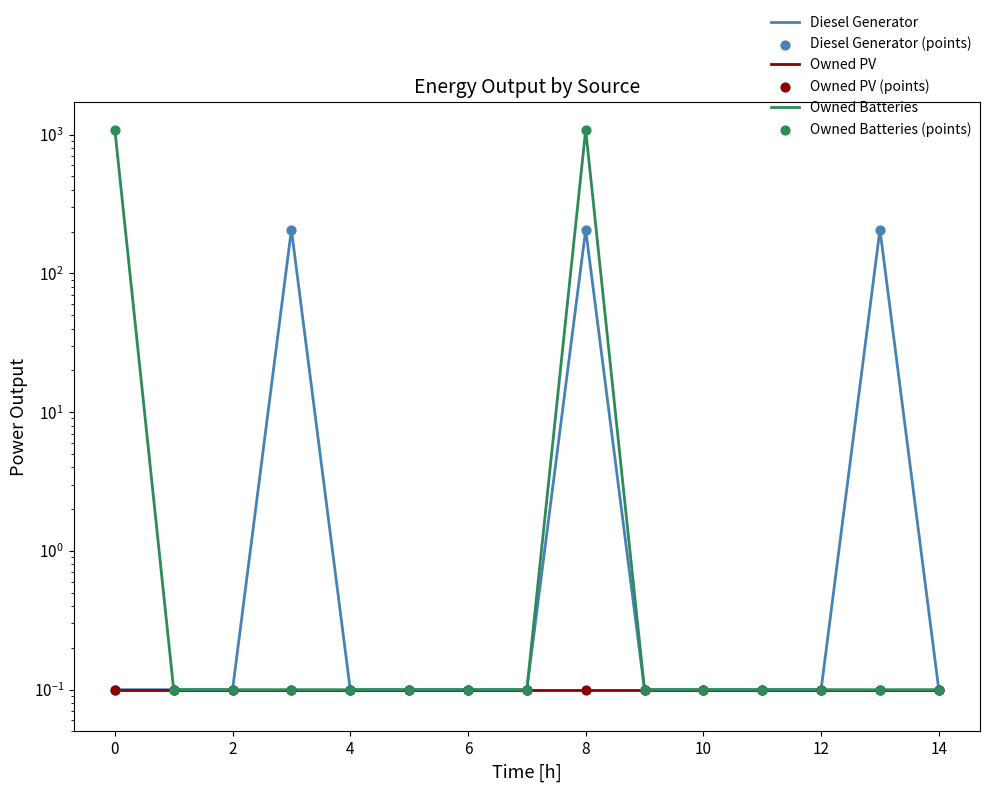

Is the value of Owned PV (points) at 14 greater than the value of Owned Batteries at 8?

No